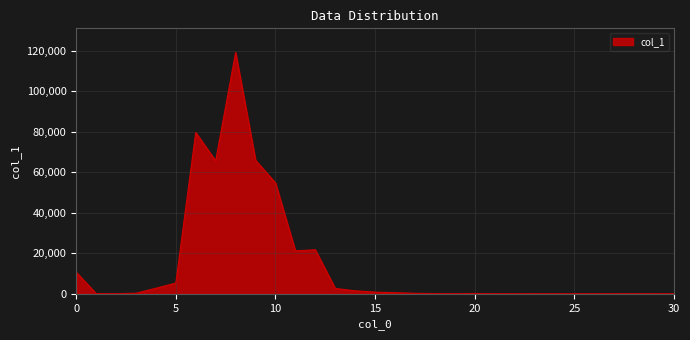

What is the greatest value displayed?

119134